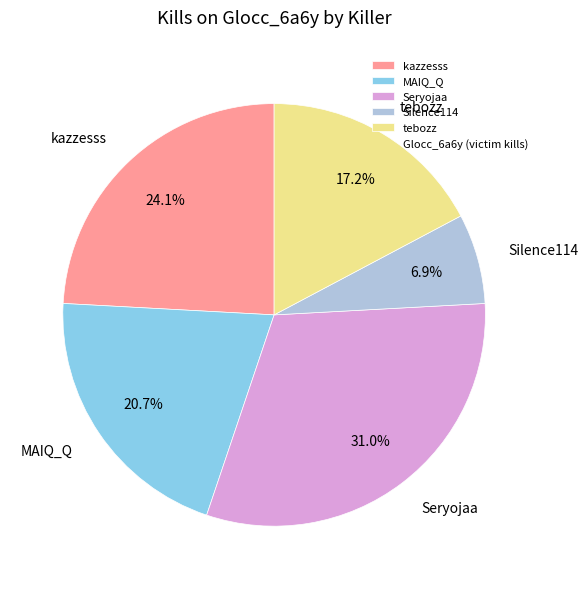

Which category has the biggest portion of the pie?

Seryojaa